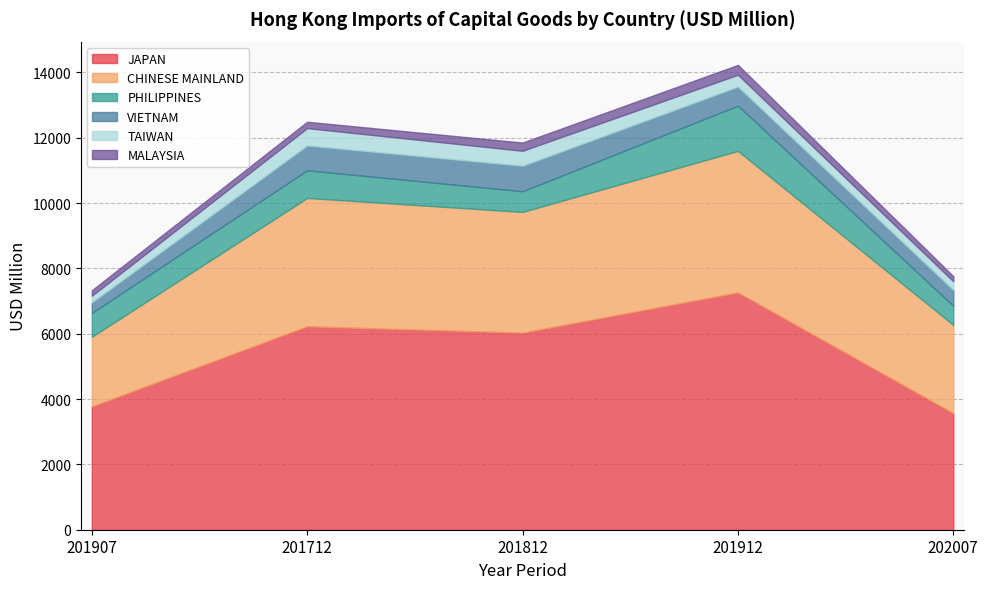

How many interior local peaks does the JAPAN series have?

2